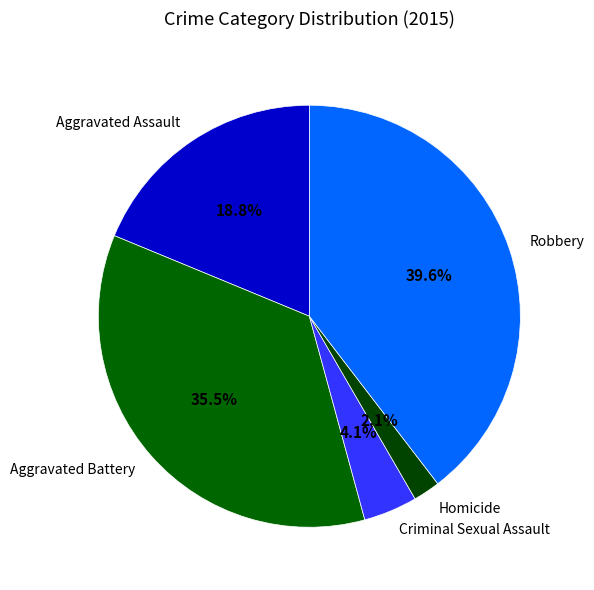

Is there any slice that represents more than half of the pie?

No